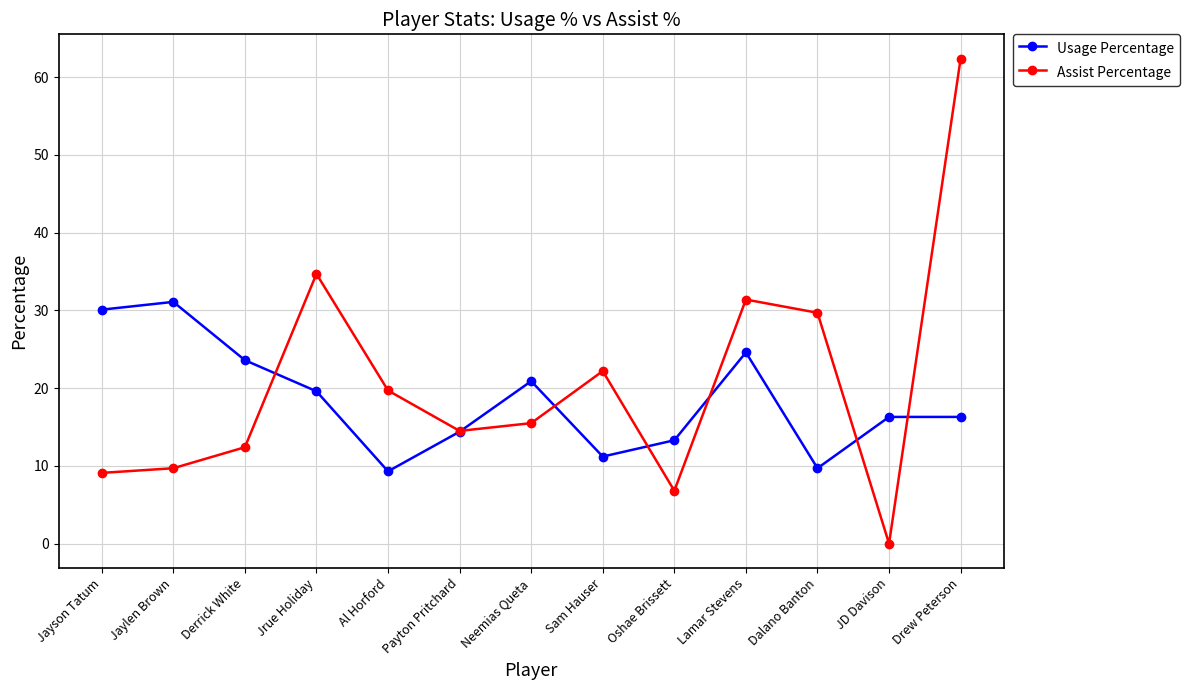

What is the difference between the second highest and minimum values in the Assist Percentage series?

34.7